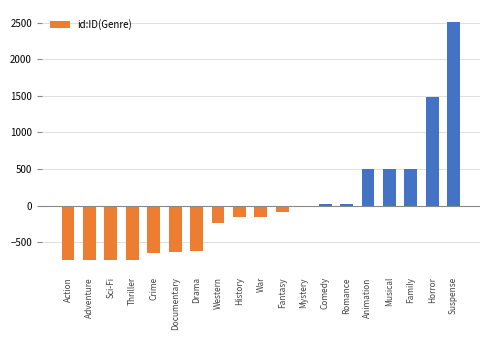

What position from the right is Thriller?

16